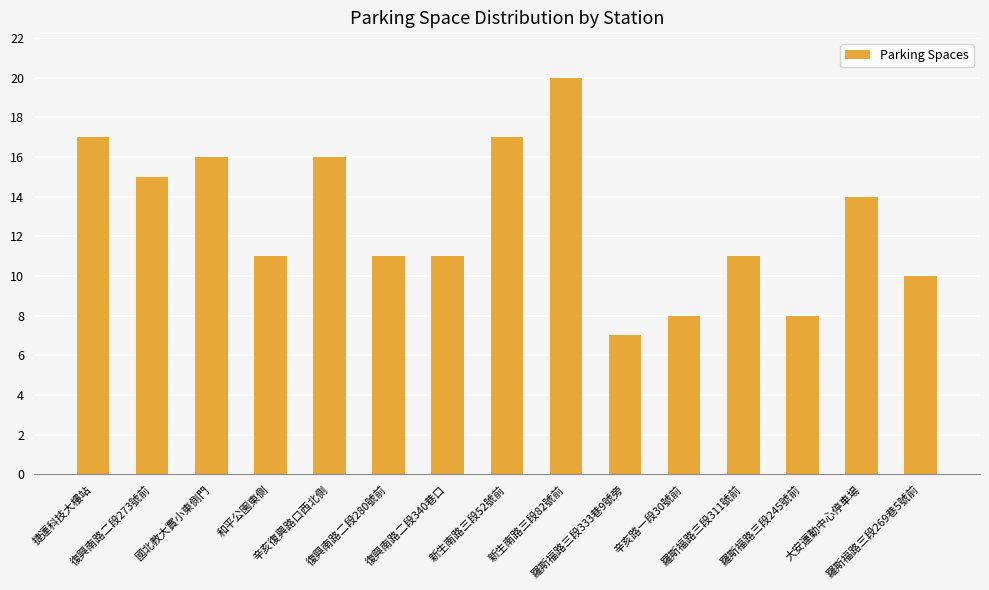

Are the bars horizontal?

No